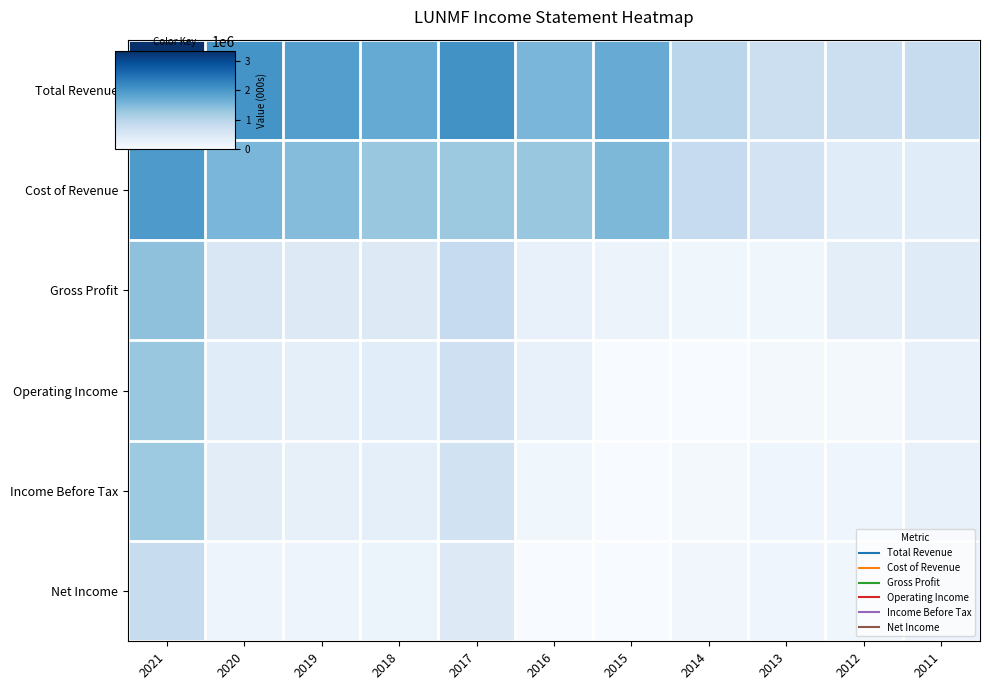

Reading left to right, list all the values displayed in this chart.

Total Revenue: 2021=3328800	2020=2041500	2019=1892700	2018=1725600	2017=2077500	2016=1545600	2015=1701900	2014=951300	2013=727800	2012=721100	2011=783800
Cost of Revenue: 2021=1959000	2020=1543400	2019=1452300	2018=1289000	2017=1257100	2016=1299100	2015=1517400	2014=828100	2013=609000	2012=385000	2011=382000
Gross Profit: 2021=1369700	2020=498100	2019=440400	2018=436600	2017=820300	2016=246500	2015=184600	2014=123200	2013=118800	2012=336100	2011=401800
Operating Income: 2021=1286400	2020=388100	2019=308400	2018=352000	2017=688800	2016=248100	2015=0	2014=0	2013=61600	2012=56700	2011=234800
Income Before Tax: 2021=1245000	2020=341500	2019=269600	2018=291800	2017=638300	2016=128200	2015=0	2014=54600	2013=131000	2012=146600	2011=234800
Net Income: 2021=780300	2020=168800	2019=167300	2018=195900	2017=426500	2016=0	2015=0	2014=112600	2013=136700	2012=123200	2011=183800